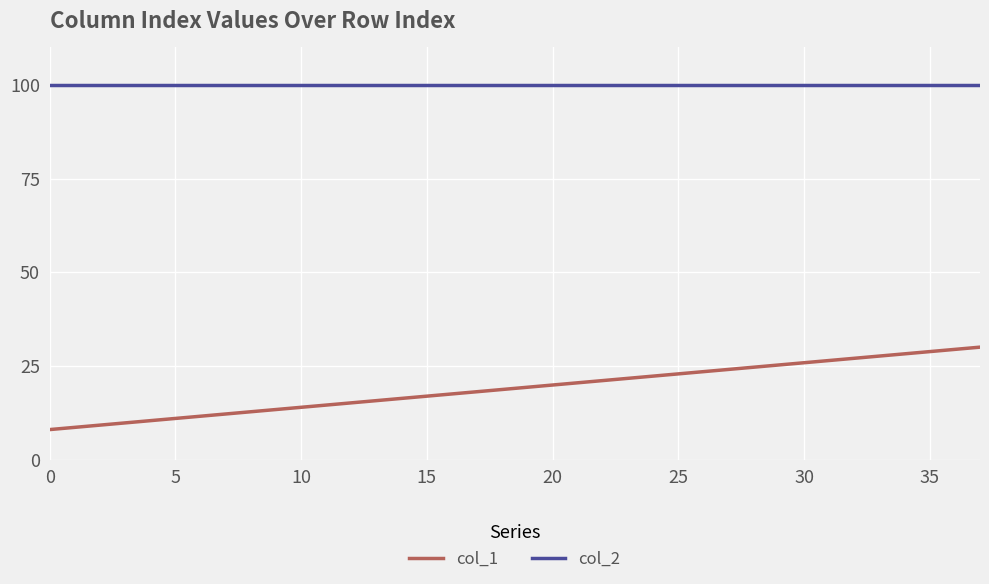

Which series has the largest total across all categories?

col_2